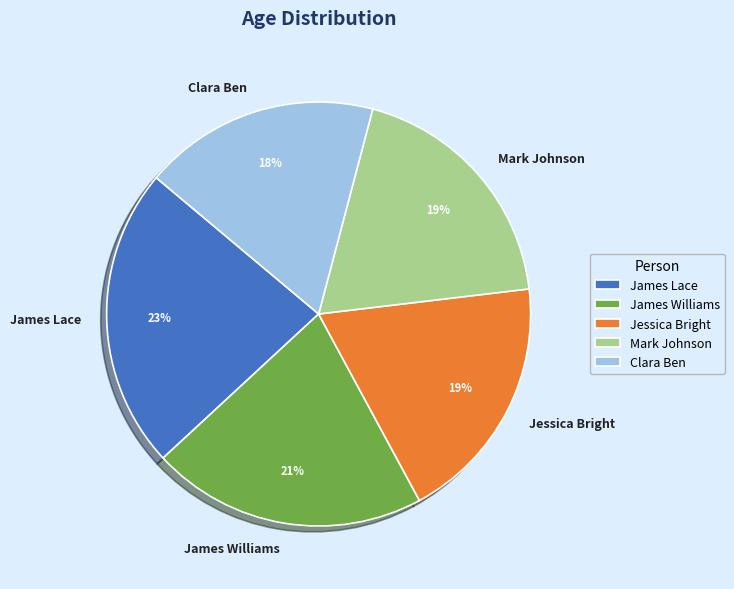

Which slice is the largest?

James Lace